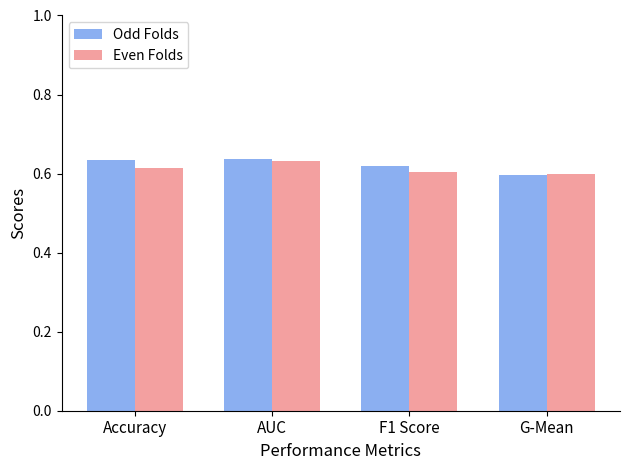

At Accuracy, list the series in order from smallest to largest.

Even Folds, Odd Folds